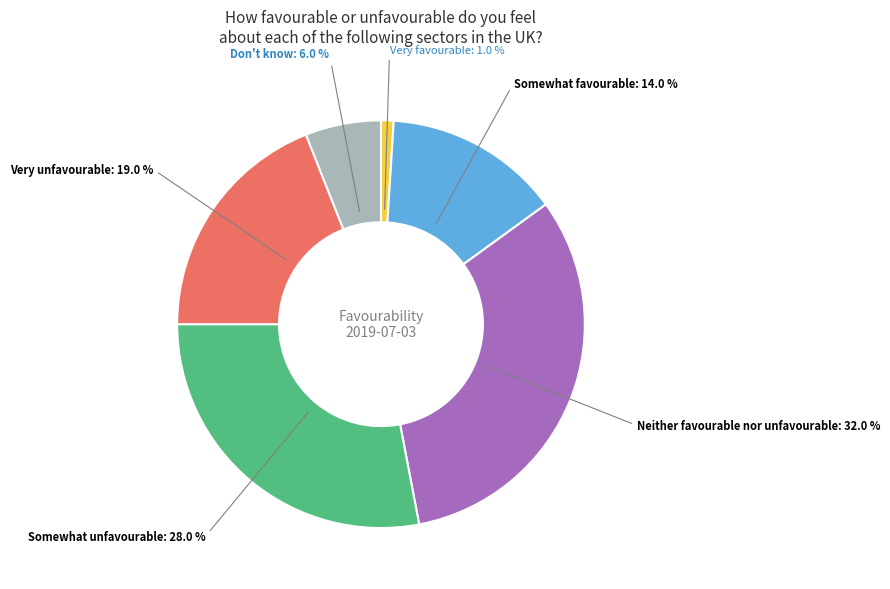

Is there a majority slice in this chart?

No